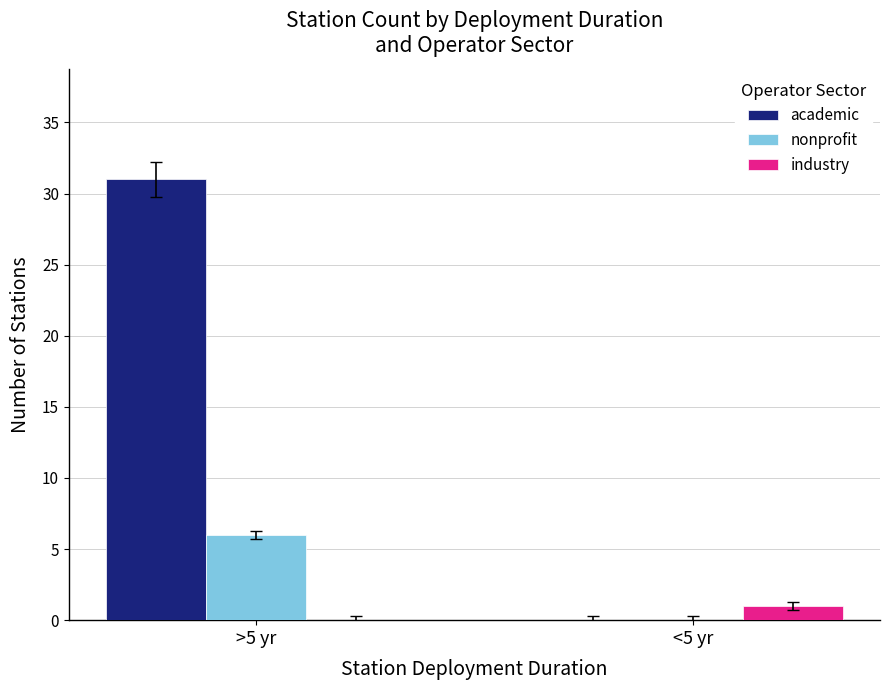

Where is academic nearest to the value 15?

<5 yr